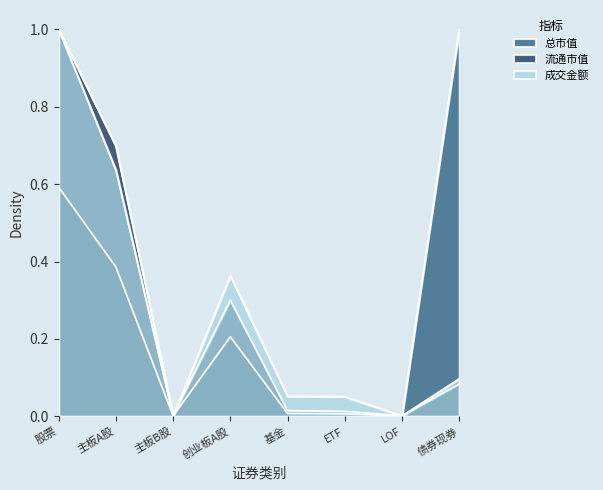

What is the maximum value shown in the chart?

1.0